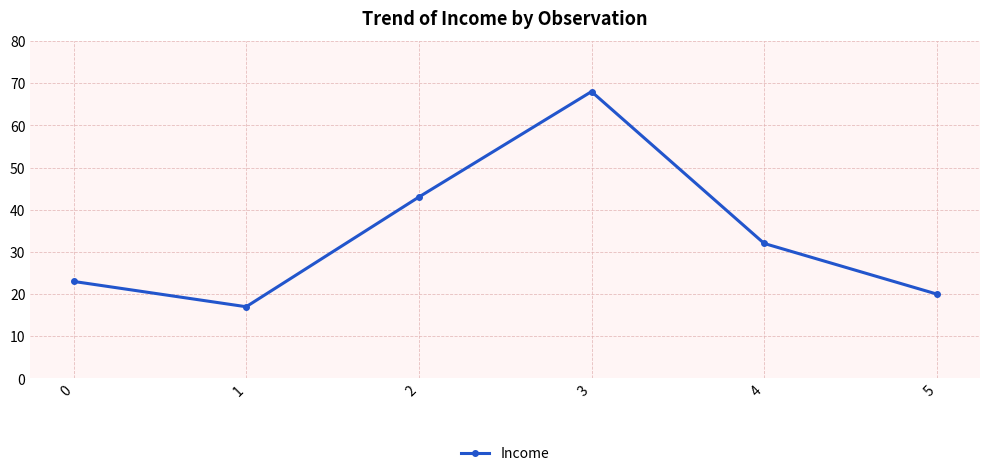

True or false: the data shows 20 at 5.

True